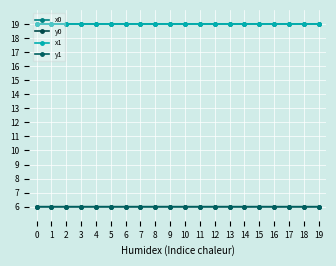

At 17, list the series in order from smallest to largest.

y1, y0, x1, x0